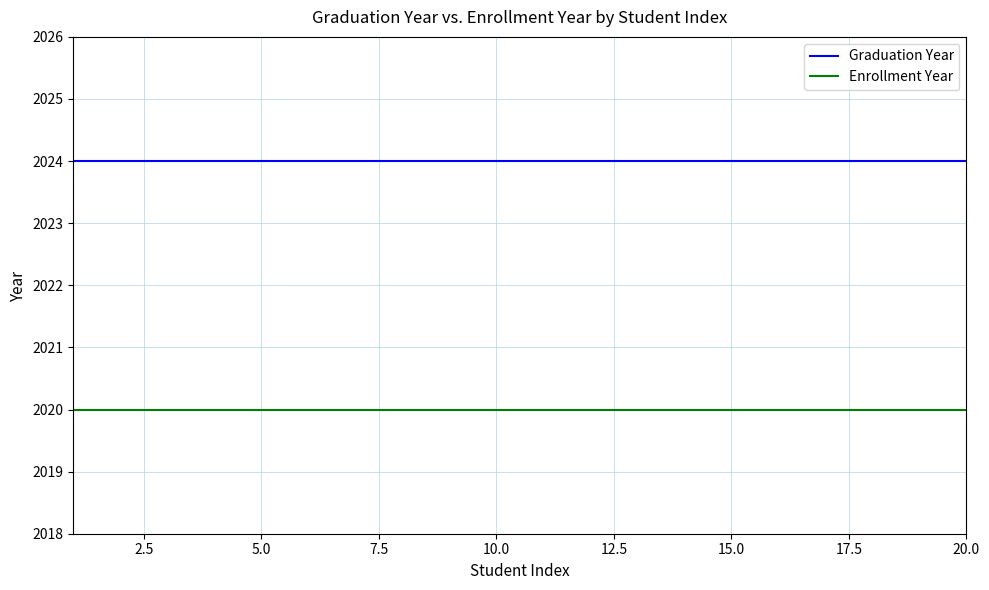

Which series has the largest total across all categories?

Graduation Year